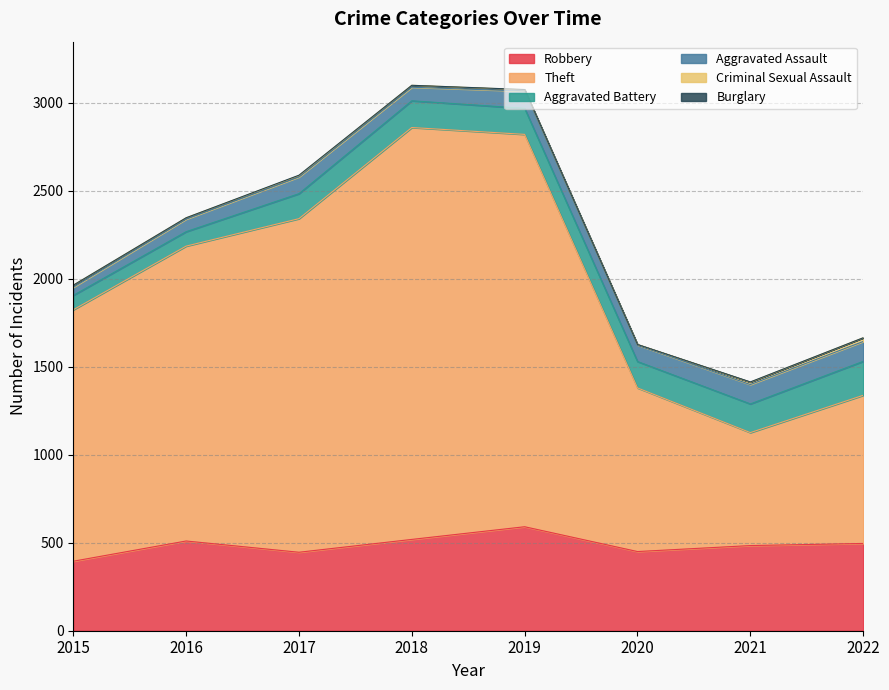

Between 2019 and 2021, which is larger?

2019